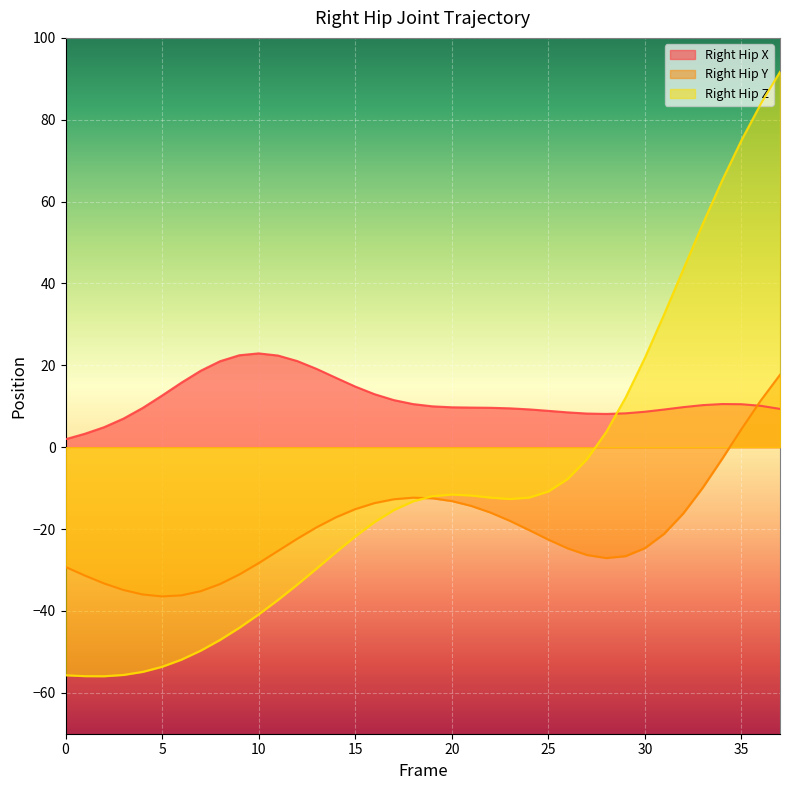

Reading left to right, extract all data points from this chart.

Right_Hip_X: 1.9	3.3	4.9	7.0	9.6	12.6	15.8	18.7	21.0	22.5	22.9	22.4	21.0	19.1	17.0	14.8	13.0	11.5	10.5	10.0	9.7	9.7	9.6	9.5	9.2	8.9	8.5	8.2	8.1	8.3	8.7	9.2	9.8	10.3	10.5	10.5	10.1	9.4
Right_Hip_Y: -29.3	-31.4	-33.3	-34.9	-36.0	-36.5	-36.2	-35.2	-33.4	-31.1	-28.3	-25.3	-22.4	-19.6	-17.1	-15.1	-13.7	-12.7	-12.3	-12.5	-13.2	-14.3	-16.0	-18.0	-20.2	-22.6	-24.7	-26.3	-27.1	-26.6	-24.7	-21.2	-16.1	-9.9	-2.9	4.4	11.4	17.7
Right_Hip_Z: -55.7	-55.9	-56.0	-55.6	-54.9	-53.6	-51.9	-49.7	-47.1	-44.1	-40.9	-37.3	-33.6	-29.7	-25.7	-21.8	-18.3	-15.4	-13.2	-12.0	-11.6	-11.8	-12.3	-12.7	-12.3	-10.8	-7.8	-2.9	3.7	12.1	21.8	32.5	43.5	54.6	65.1	75.0	83.8	91.7